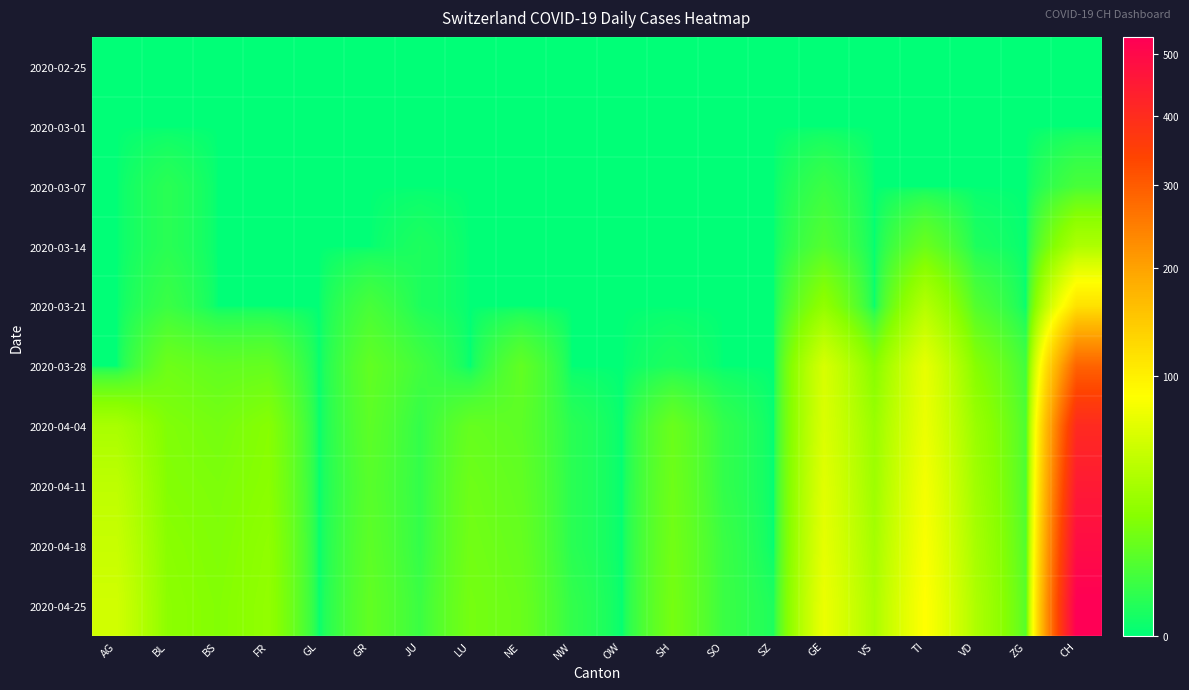

Reading right to left, what are all the values shown in this chart?

2020-02-25: CH=0	ZG=0	VD=0	TI=0	VS=0	GE=0	SZ=0	SO=0	SH=0	OW=0	NW=0	NE=0	LU=0	JU=0	GR=0	GL=0	FR=0	BS=0	BL=0	AG=0
2020-03-01: CH=0	ZG=0	VD=0	TI=0	VS=0	GE=0	SZ=0	SO=0	SH=0	OW=0	NW=0	NE=0	LU=0	JU=0	GR=0	GL=0	FR=0	BS=0	BL=0	AG=0
2020-03-07: CH=6	ZG=0	VD=0	TI=0	VS=0	GE=4	SZ=0	SO=0	SH=0	OW=0	NW=0	NE=0	LU=0	JU=0	GR=0	GL=0	FR=0	BS=0	BL=2	AG=0
2020-03-14: CH=37	ZG=0	VD=1	TI=13	VS=0	GE=8	SZ=0	SO=0	SH=0	OW=0	NW=0	NE=0	LU=0	JU=1	GR=0	GL=0	FR=0	BS=0	BL=2	AG=0
2020-03-21: CH=117	ZG=0	VD=8	TI=40	VS=0	GE=25	SZ=0	SO=0	SH=0	OW=0	NW=0	NE=0	LU=0	JU=1	GR=6	GL=0	FR=0	BS=0	BL=4	AG=0
2020-03-28: CH=290	ZG=5	VD=21	TI=69	VS=21	GE=59	SZ=0	SO=0	SH=1	OW=0	NW=0	NE=11	LU=0	JU=5	GR=11	GL=0	FR=12	BS=11	BL=14	AG=0
2020-04-04: CH=406	ZG=7	VD=28	TI=72	VS=28	GE=61	SZ=0	SO=3	SH=13	OW=0	NW=2	NE=10	LU=12	JU=3	GR=10	GL=0	FR=21	BS=16	BL=19	AG=35
2020-04-11: CH=450	ZG=7	VD=31	TI=78	VS=30	GE=65	SZ=0	SO=3	SH=14	OW=0	NW=2	NE=11	LU=14	JU=3	GR=9	GL=0	FR=22	BS=18	BL=20	AG=45
2020-04-18: CH=490	ZG=8	VD=34	TI=82	VS=33	GE=68	SZ=0	SO=4	SH=15	OW=0	NW=2	NE=12	LU=15	JU=3	GR=10	GL=0	FR=24	BS=19	BL=22	AG=50
2020-04-25: CH=530	ZG=9	VD=37	TI=86	VS=36	GE=72	SZ=1	SO=4	SH=16	OW=0	NW=3	NE=13	LU=16	JU=4	GR=11	GL=0	FR=25	BS=20	BL=23	AG=55